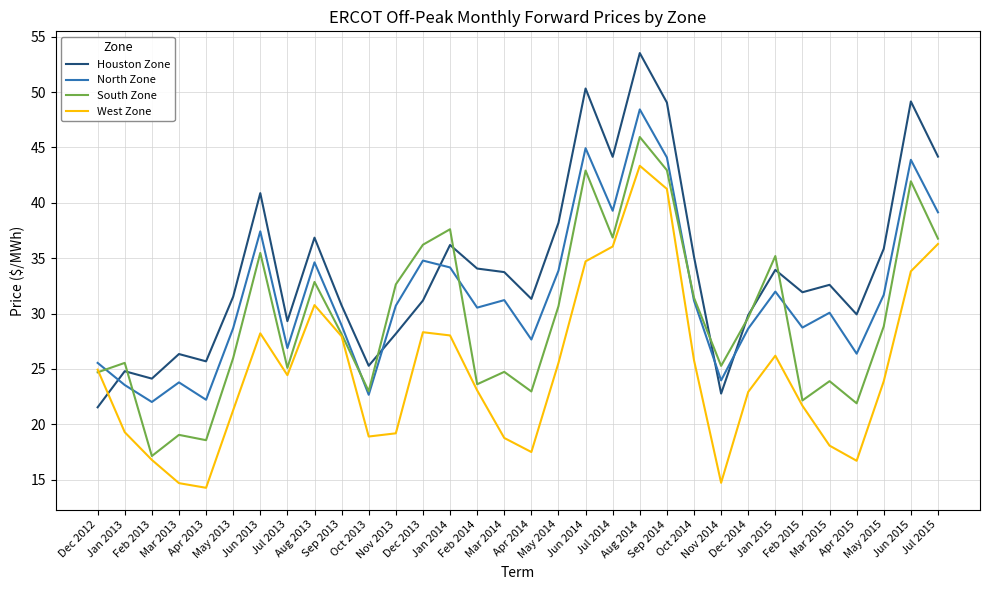

At Apr 2013, list the series in order from smallest to largest.

West Zone, South Zone, North Zone, Houston Zone